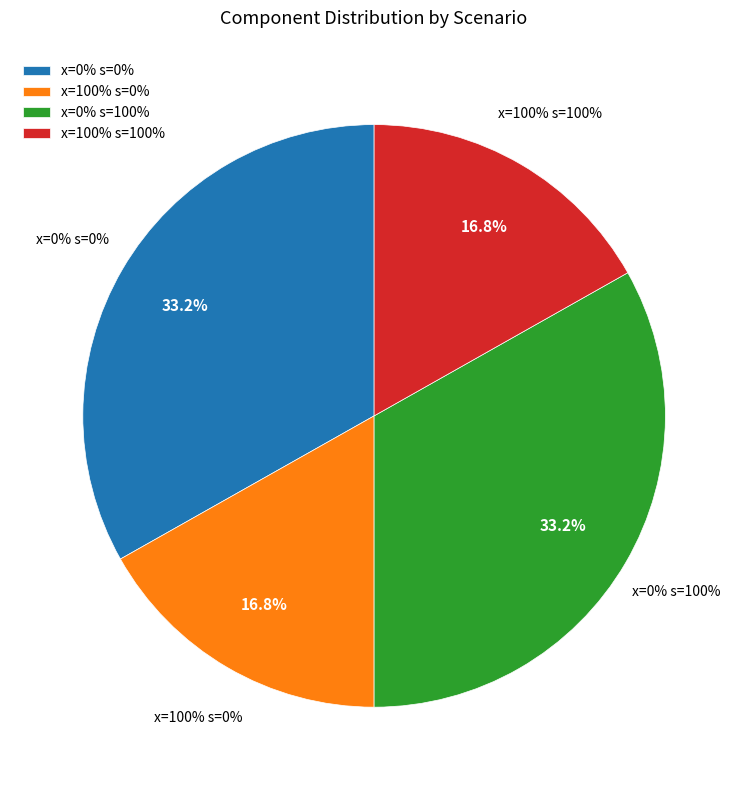

Rank the categories by value from highest to lowest.

x=0% s=0%, x=0% s=100%, x=100% s=0%, x=100% s=100%